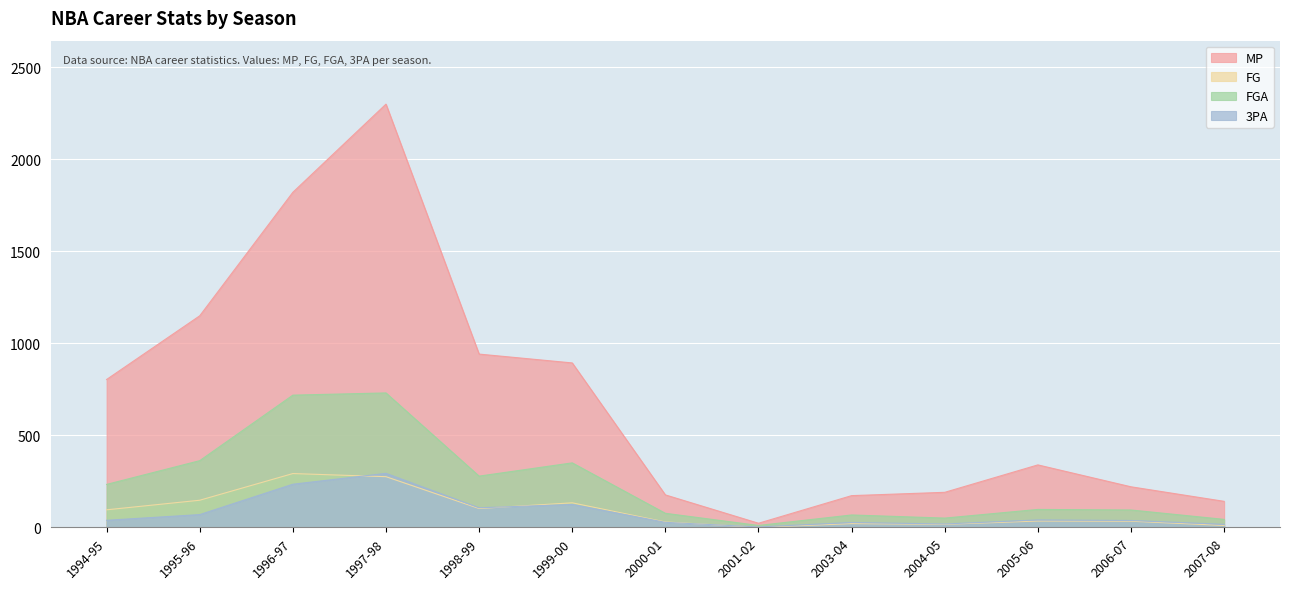

At which label does FG reach its minimum?

2001-02